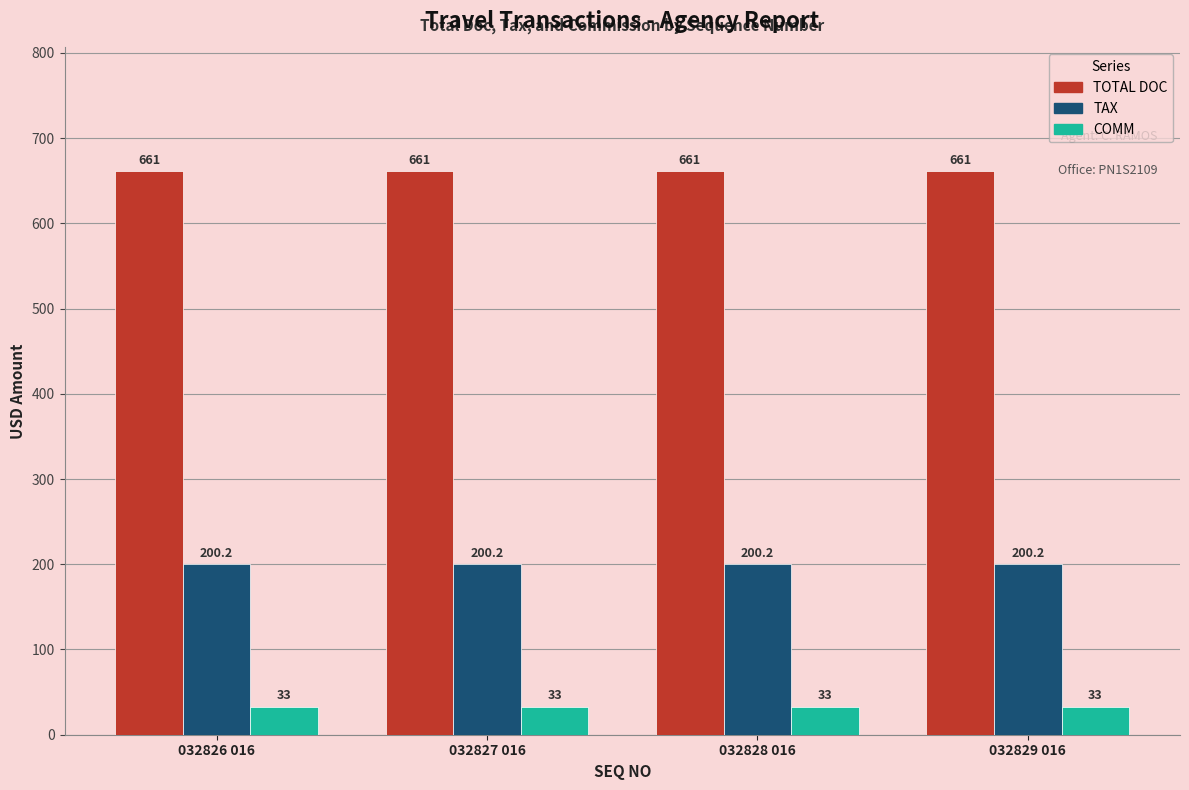

List the series in order of their overall mean, highest first.

TOTAL DOC, TAX, COMM